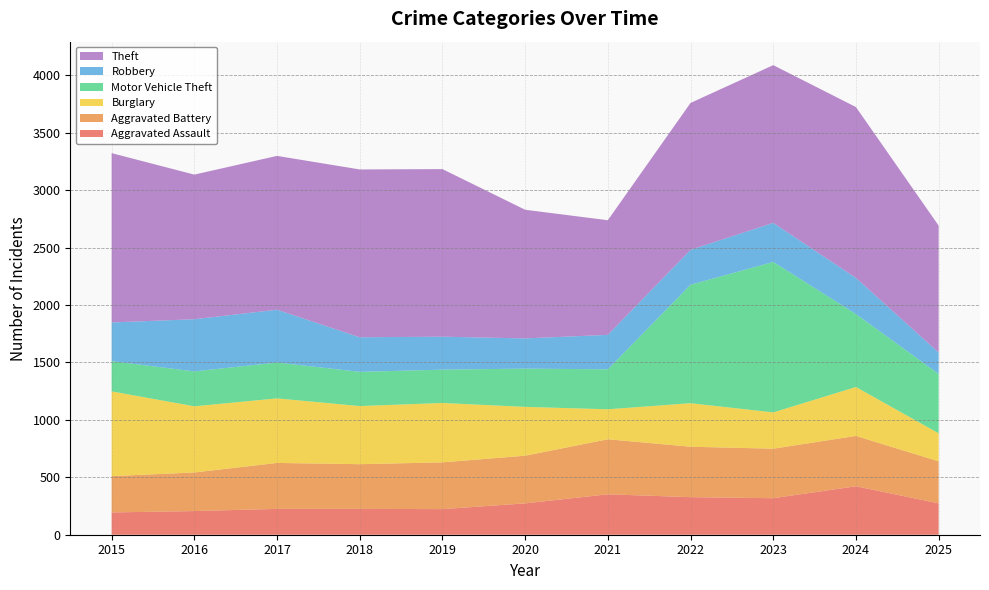

Reading left to right, transcribe all the data shown in this chart.

Aggravated Assault: 2015=194	2016=206	2017=225	2018=225	2019=223	2020=273	2021=352	2022=327	2023=318	2024=422	2025=273
Aggravated Battery: 2015=316	2016=336	2017=400	2018=389	2019=407	2020=415	2021=479	2022=439	2023=431	2024=438	2025=366
Burglary: 2015=738	2016=576	2017=562	2018=506	2019=517	2020=425	2021=261	2022=379	2023=316	2024=426	2025=244
Motor Vehicle Theft: 2015=263	2016=304	2017=312	2018=298	2019=290	2020=333	2021=348	2022=1031	2023=1310	2024=635	2025=517
Robbery: 2015=337	2016=454	2017=460	2018=301	2019=287	2020=263	2021=300	2022=304	2023=340	2024=315	2025=186
Theft: 2015=1474	2016=1259	2017=1339	2018=1461	2019=1459	2020=1120	2021=998	2022=1279	2023=1373	2024=1487	2025=1105